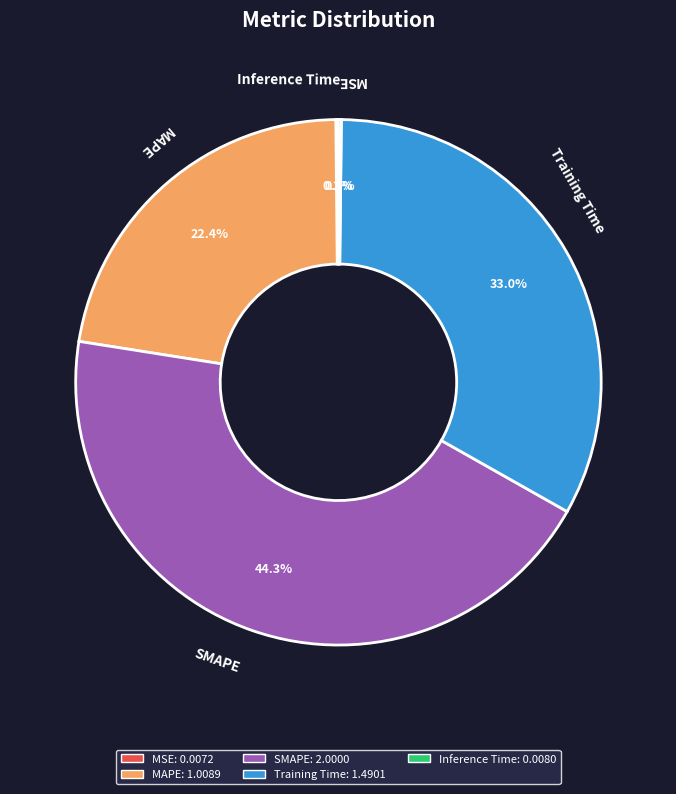

Does any single category account for the majority?

No